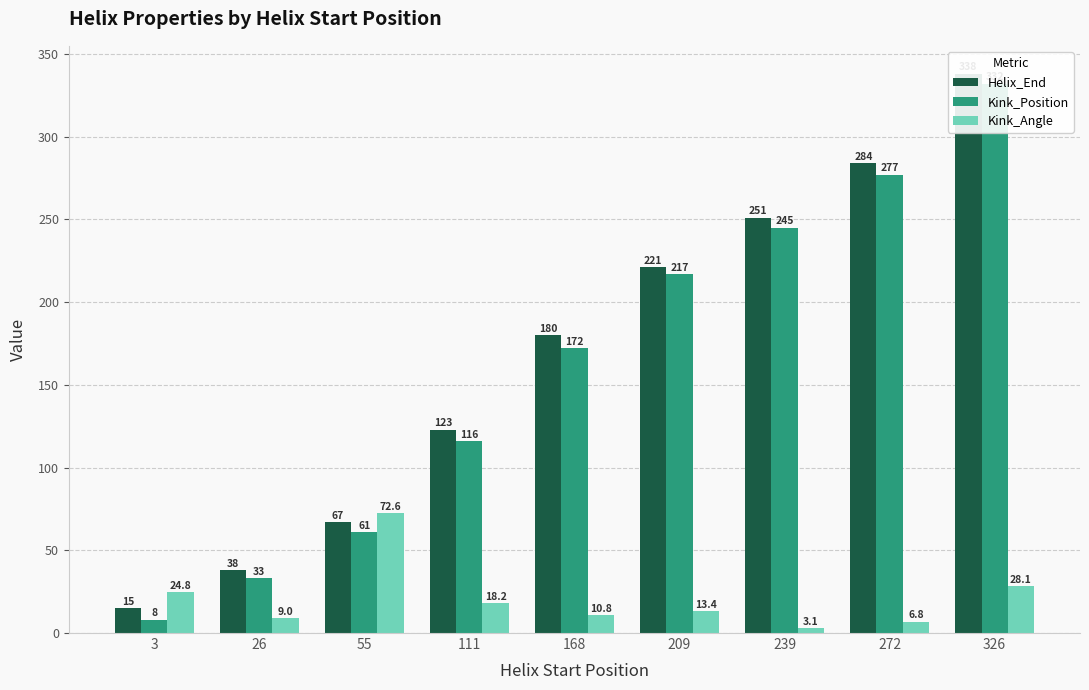

Rank the categories by Kink_Position value from highest to lowest.

326, 272, 239, 209, 168, 111, 55, 26, 3